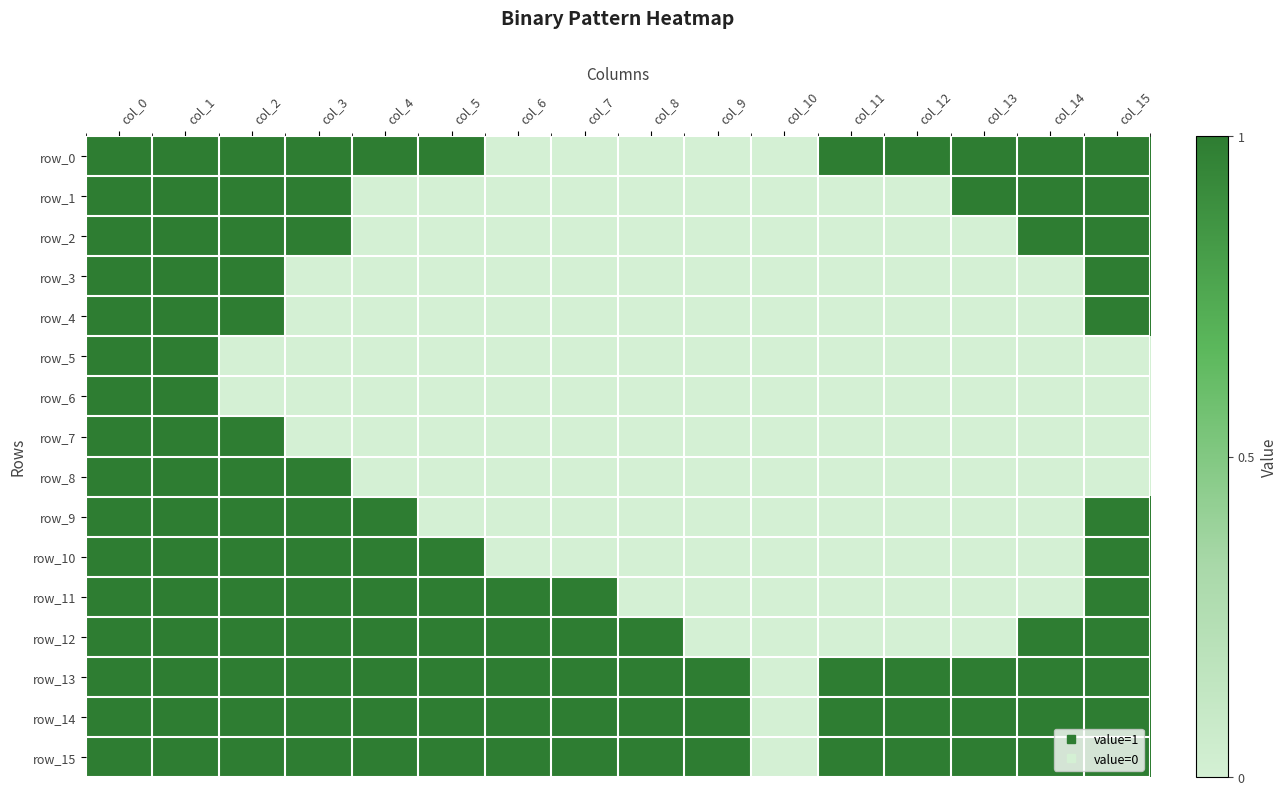

What is the difference between the maximum and second lowest values in the row_8 series?

1